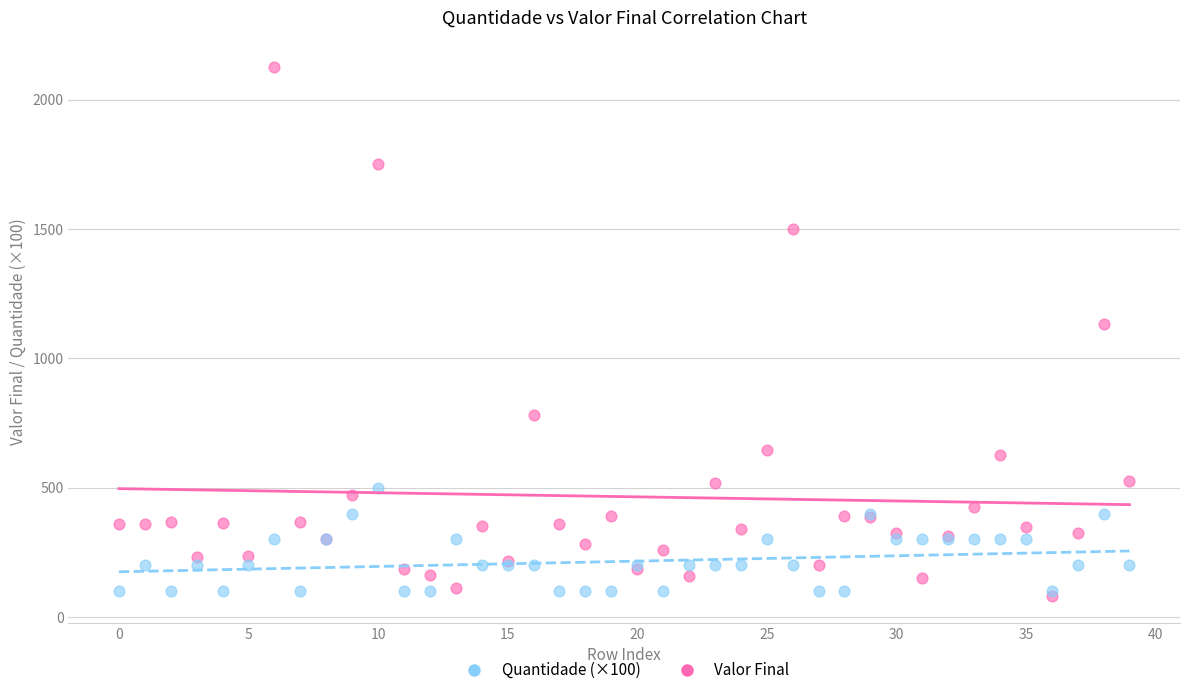

Across all series, what Y value is closest to 1103?

1132